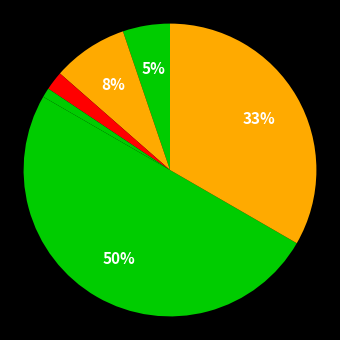

What is the largest slice in the pie chart?

Theft